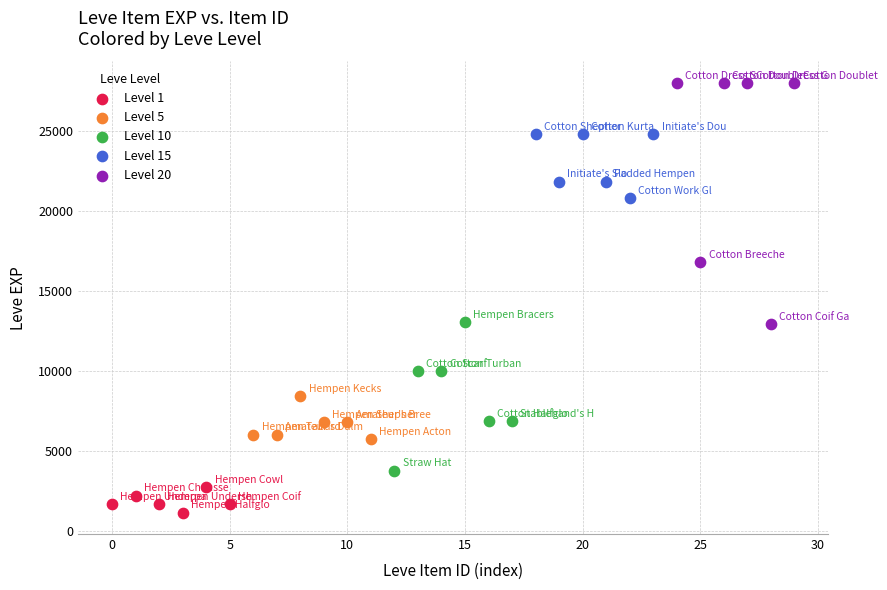

What are all the series names shown in the legend?

Level 1, Level 5, Level 10, Level 15, Level 20